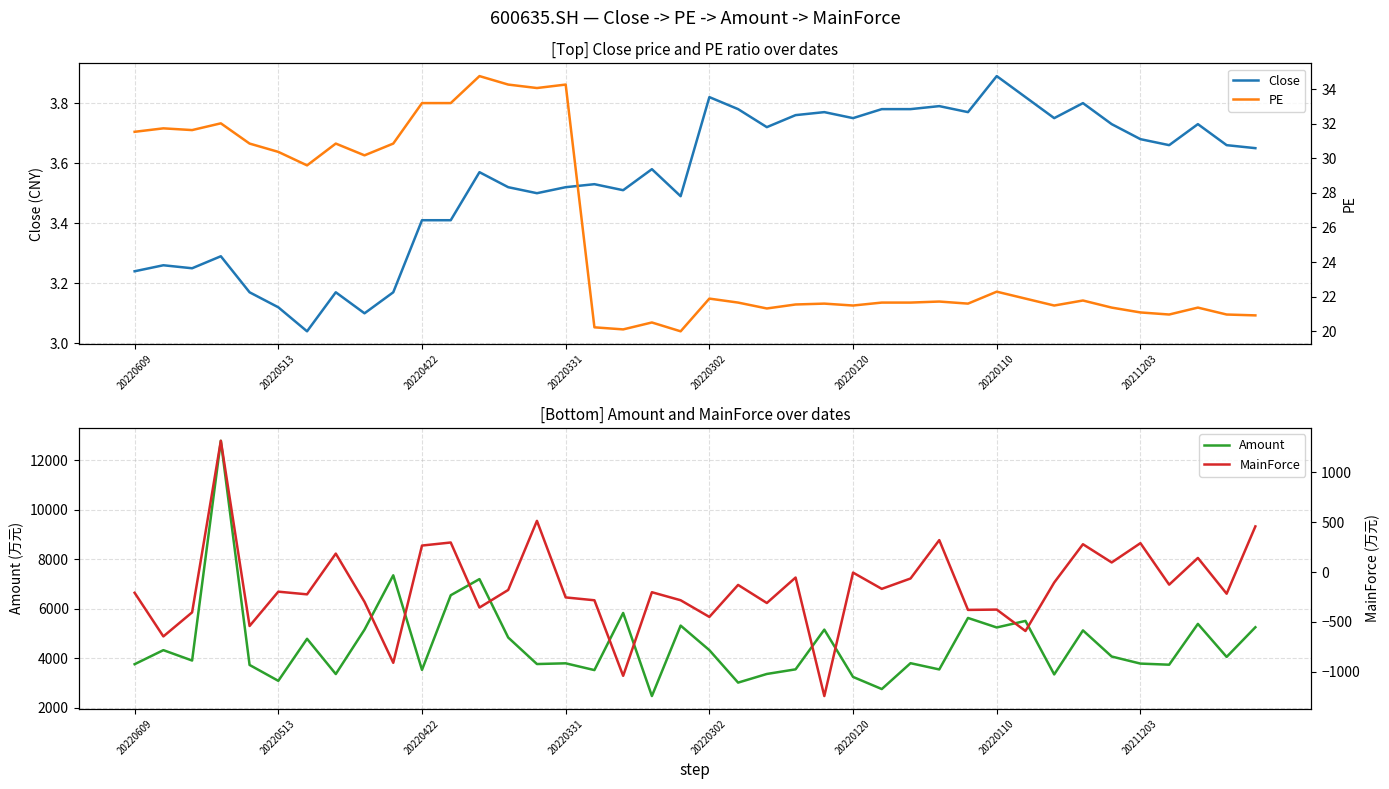

At which label does Close reach its peak?

20220110